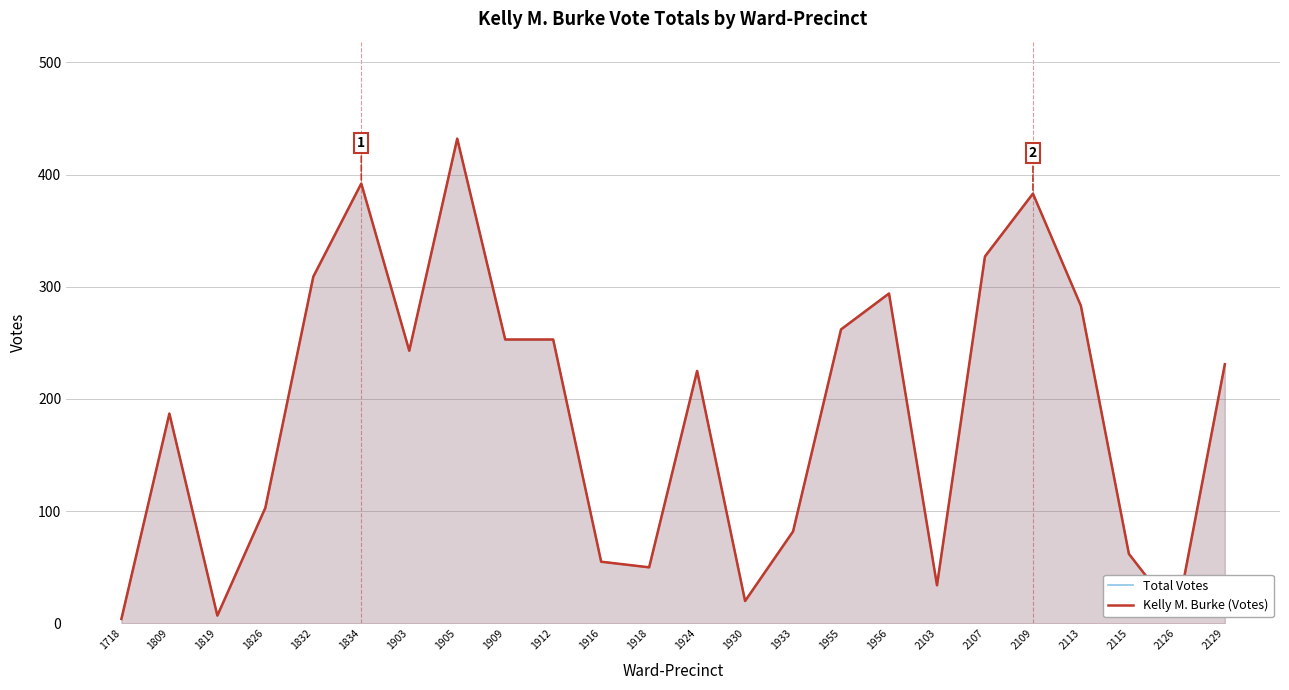

Which series changed the most between 1930 and 2126?

Total Votes